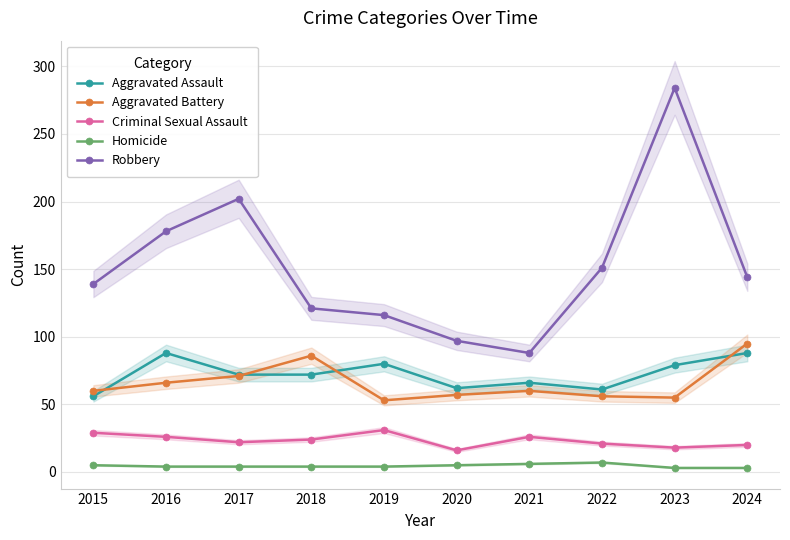

How many distinct data groups are displayed?

5